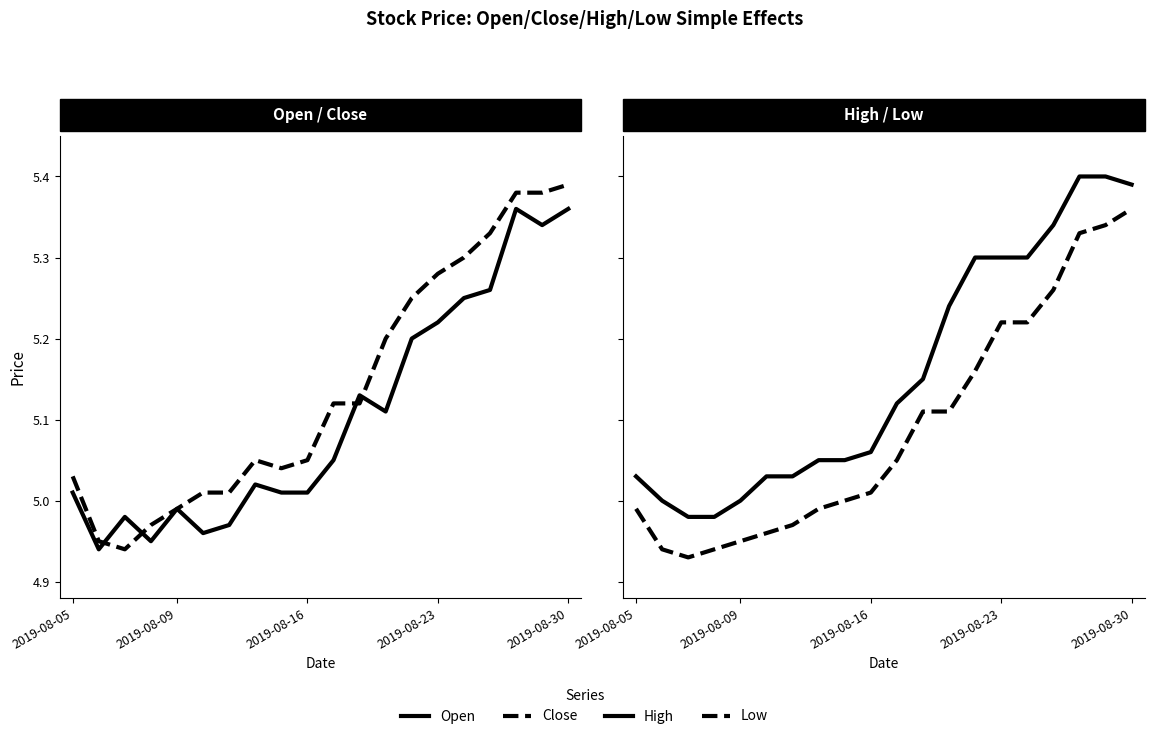

Rank the series by their maximum value, from lowest to highest.

Open, Low, Close, High